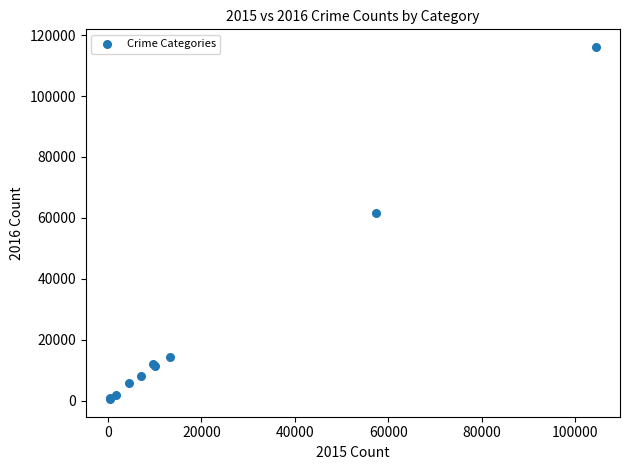

What Y value in the scatter plot is closest to 58320?

61624